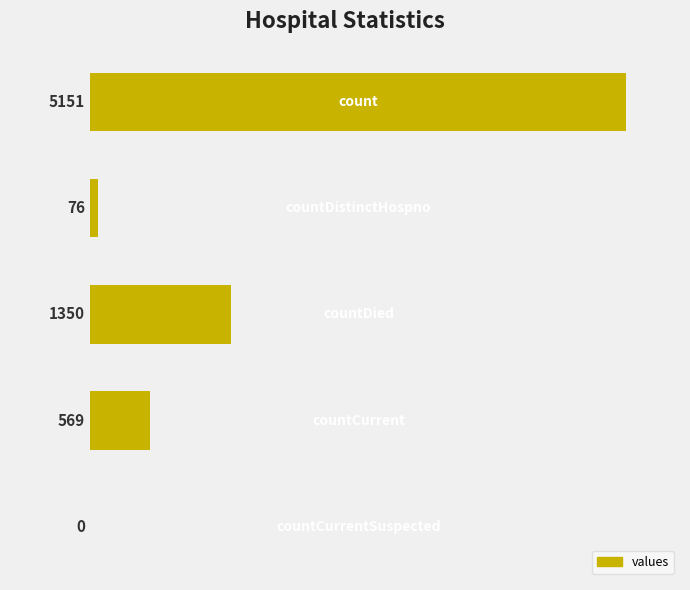

What is the greatest value displayed?

5151